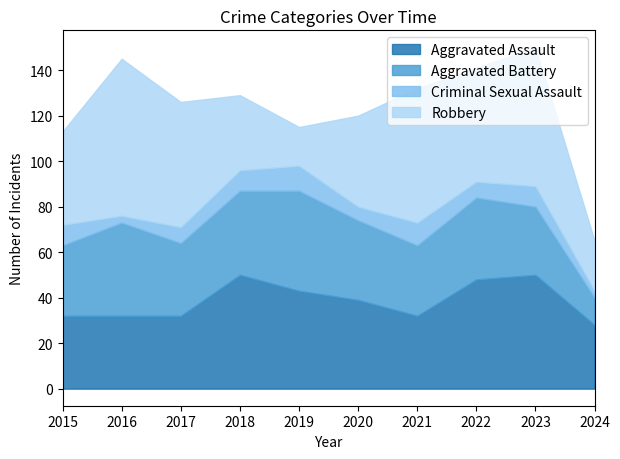

Which series has the largest total across all categories?

Robbery